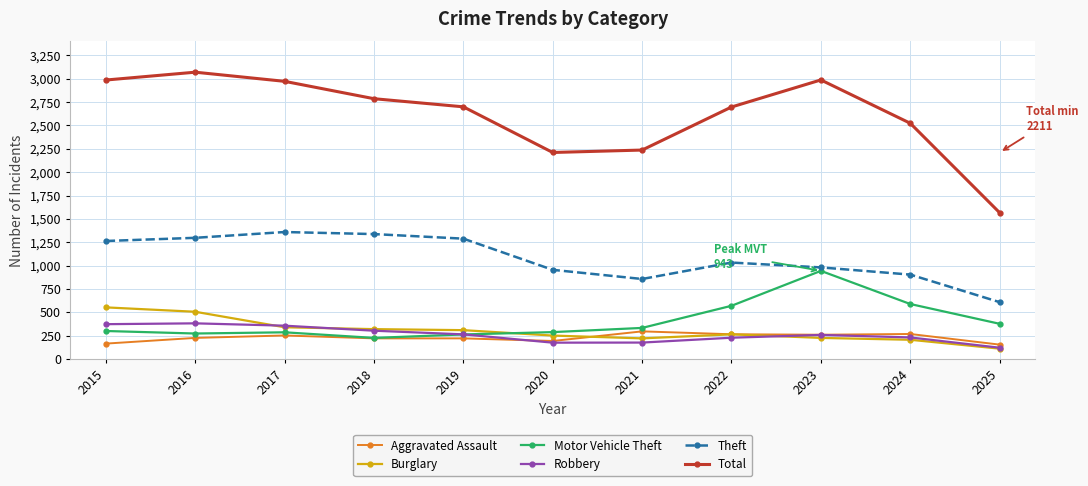

What is the minimum value for Motor Vehicle Theft?

225